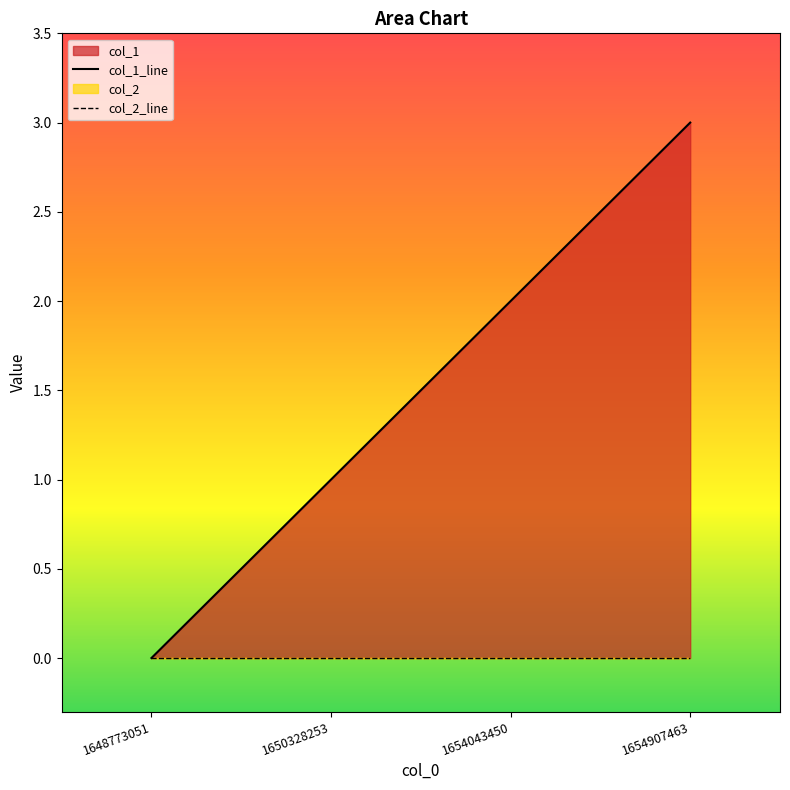

True or false: col_1_line and col_2_line intersect in this chart.

False